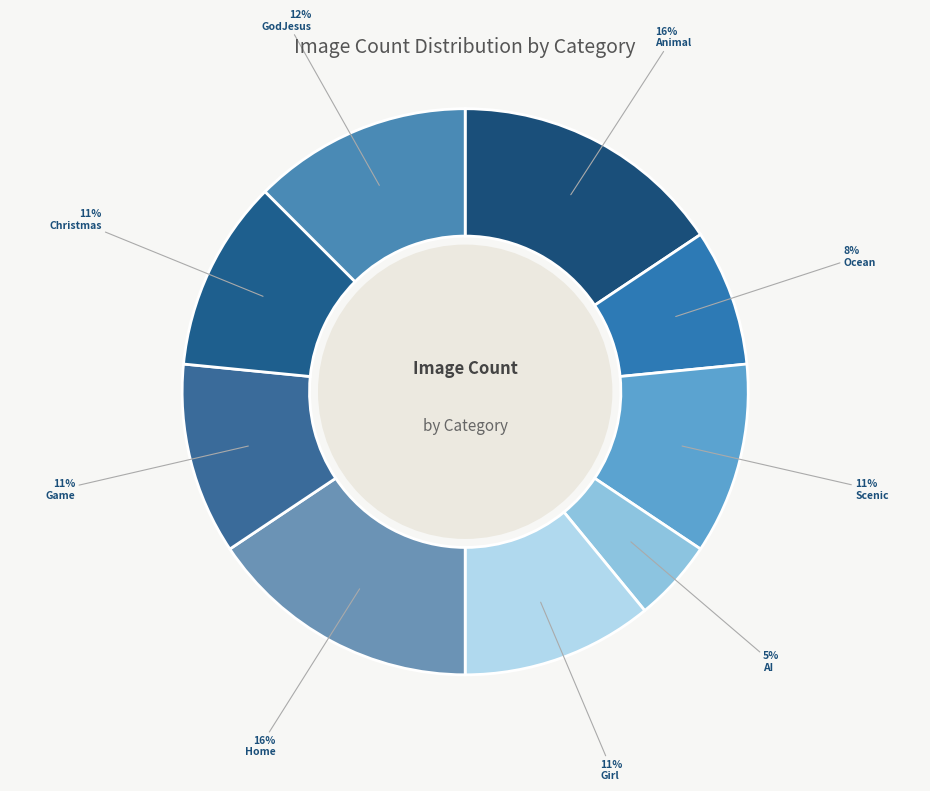

True or false: Game accounts for 11% of the total.

True